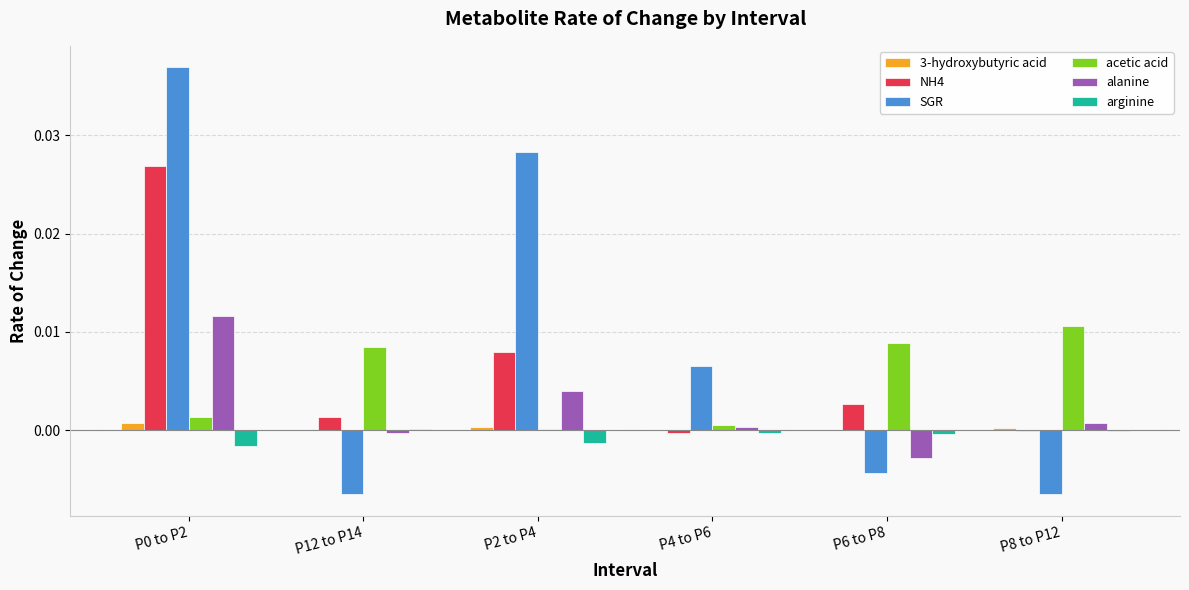

True or false: NH4 has a value of 0.0 at P2 to P4.

True